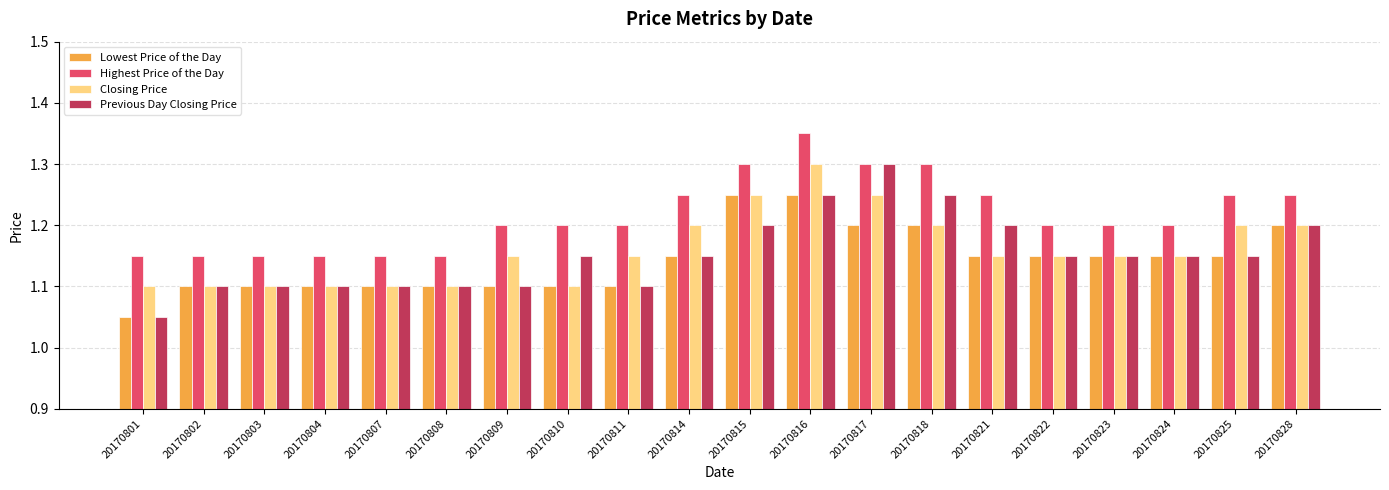

At which label does Closing Price reach its peak?

20170816